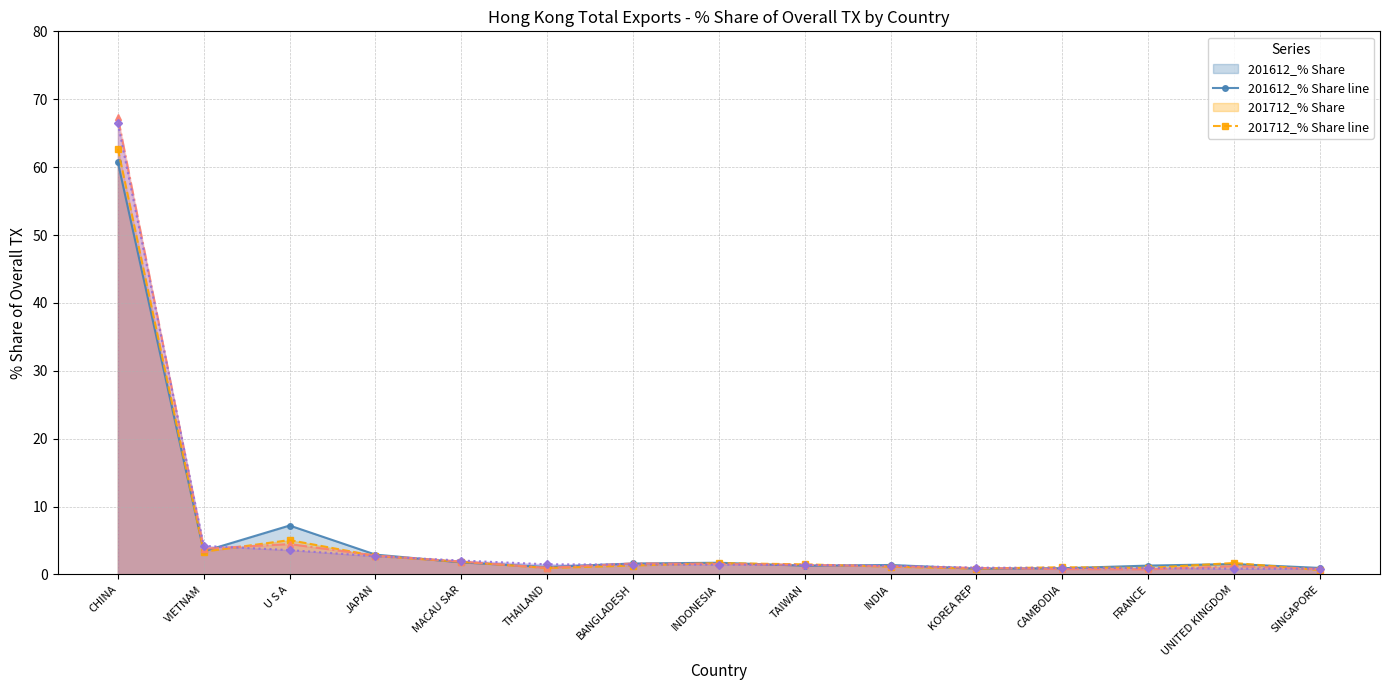

Which series has the widest spread of values?

201812_% Share line